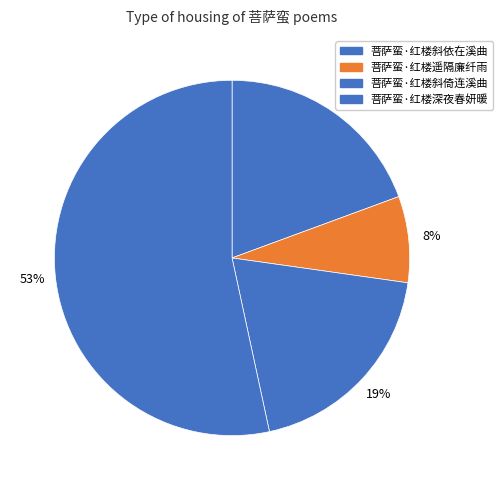

Count the number of slices in the pie.

4